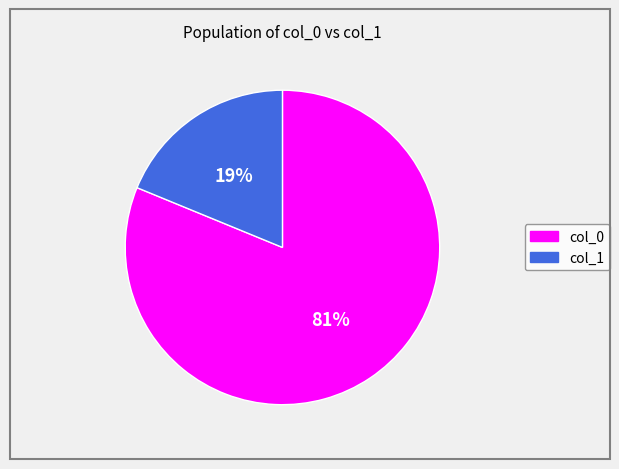

Is there a majority slice in this chart?

Yes